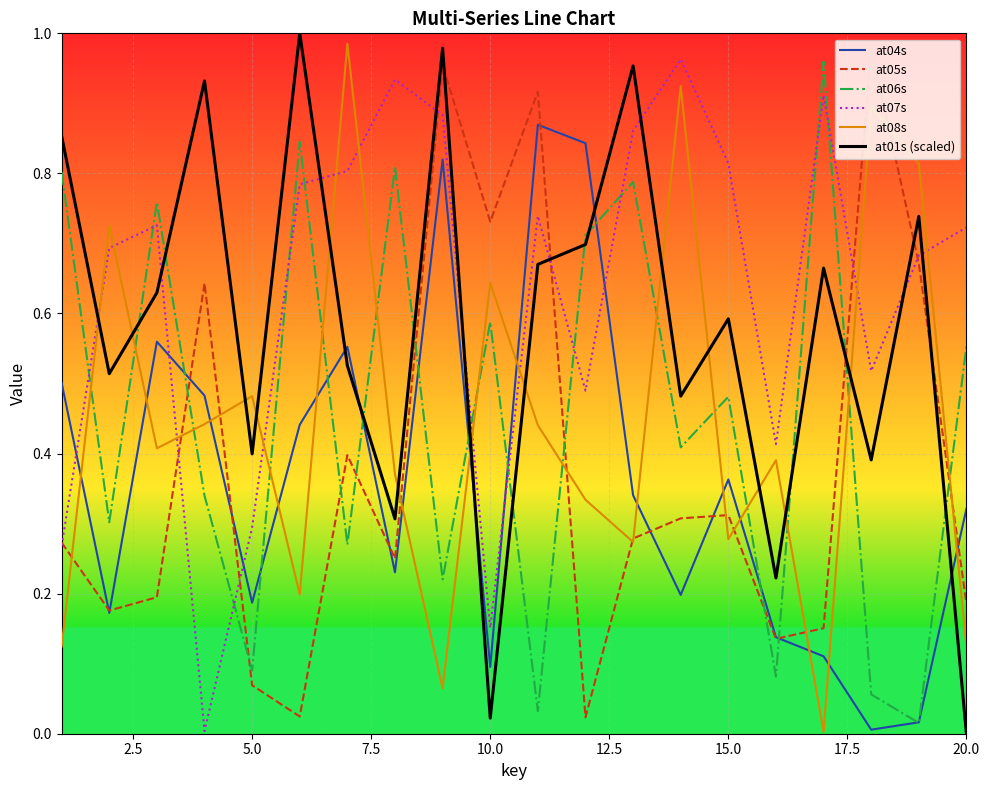

Which series has the largest total across all categories?

at07s